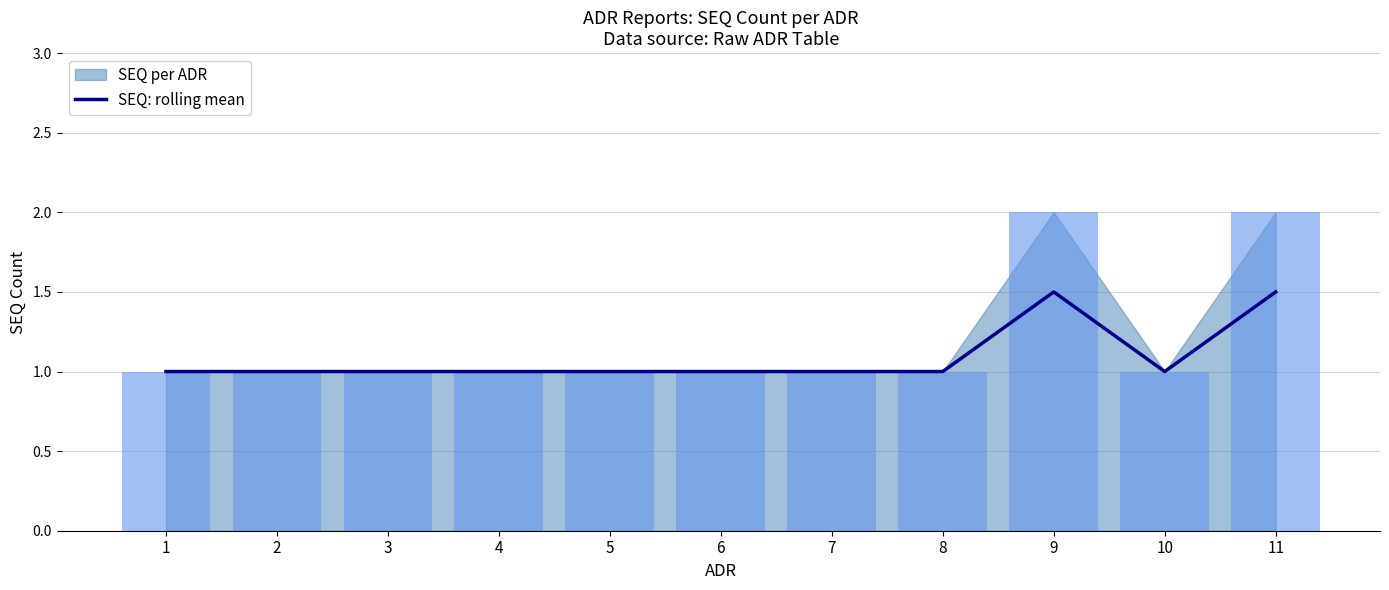

What is the sum of all values?

12.0